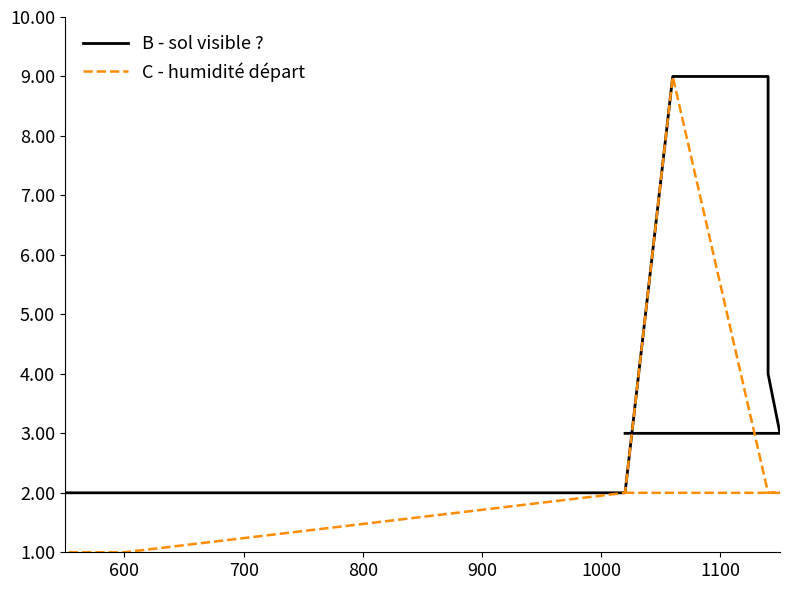

Which series has the widest spread of values?

C - humidité départ